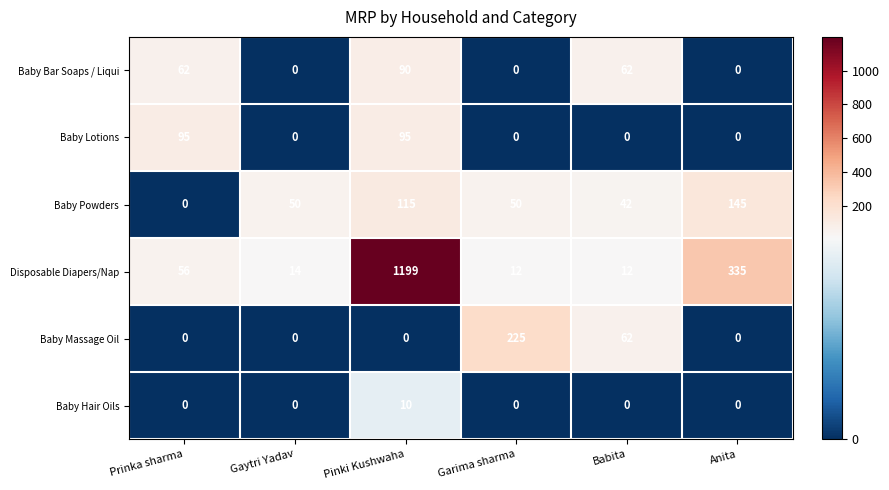

The Baby Massage Oil series shows 0 at Pinki Kushwaha. True or false?

True